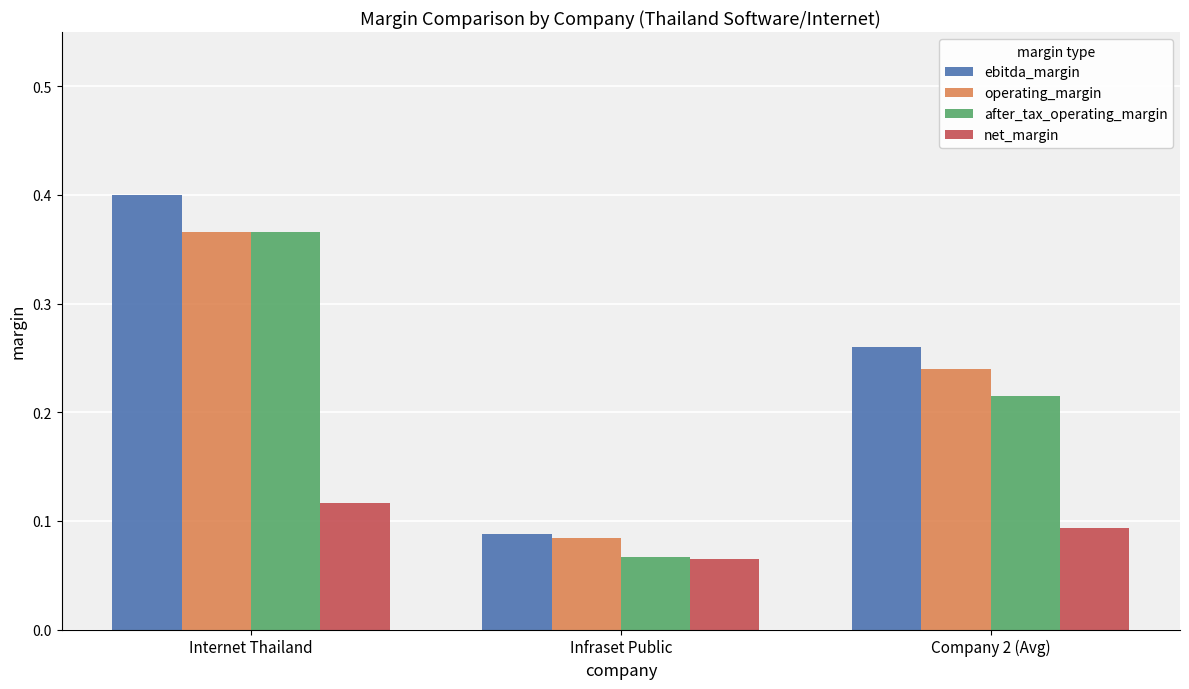

The value of ebitda_margin at Company 2 (Avg) is 0.1. True or false?

False